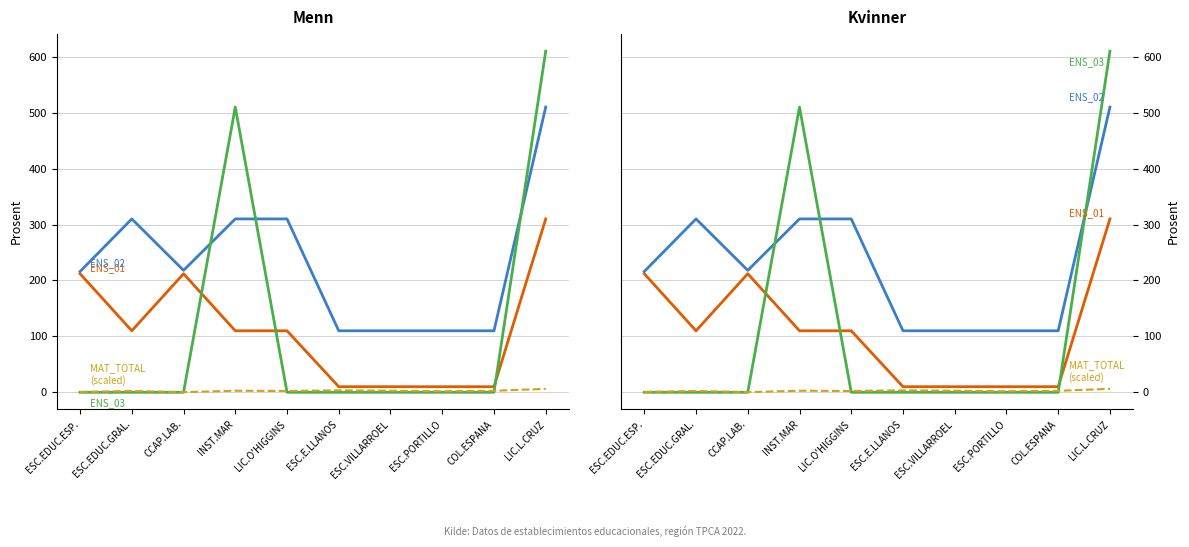

Does the chart display data point markers on the line(s)?

No